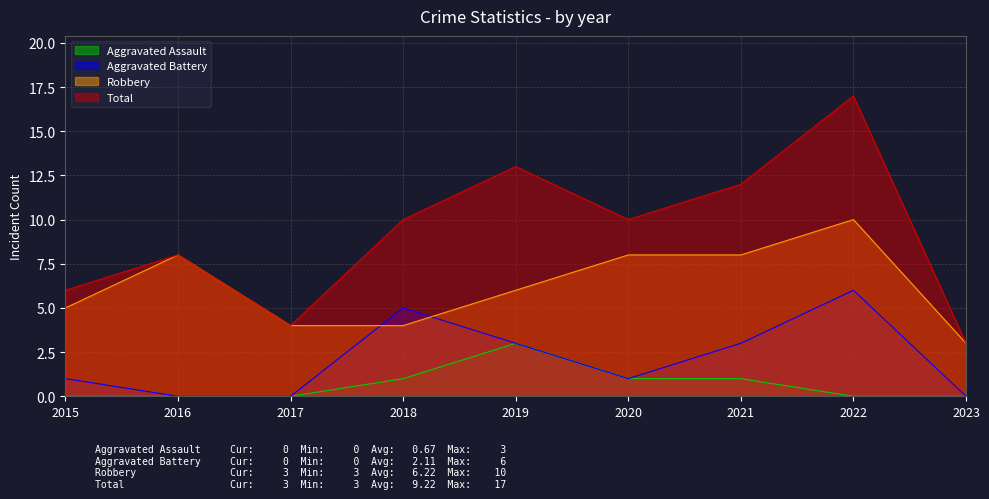

What is the total value across all series at 2022?

33